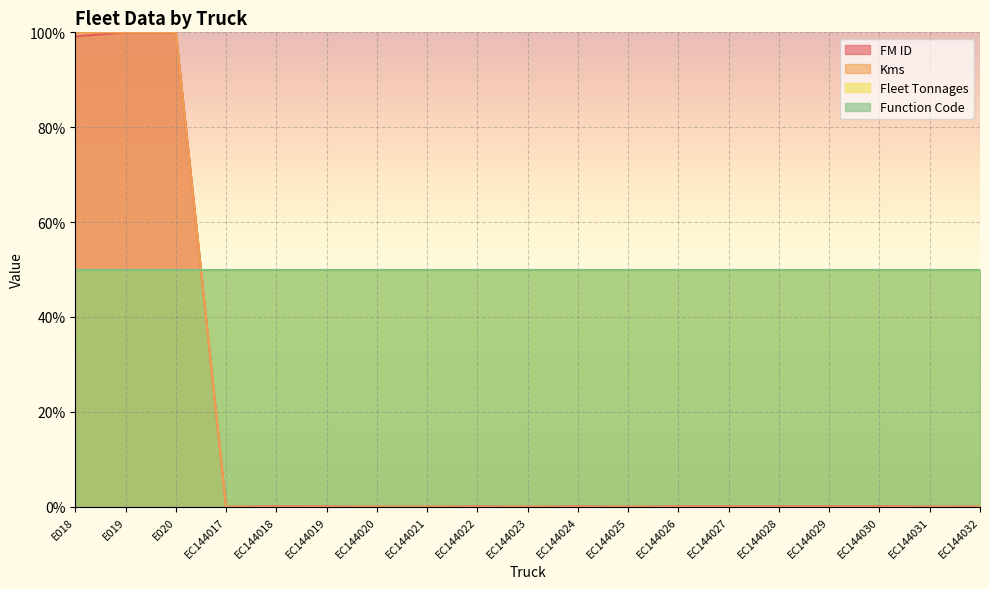

Which category has the highest value in the Kms series?

E018